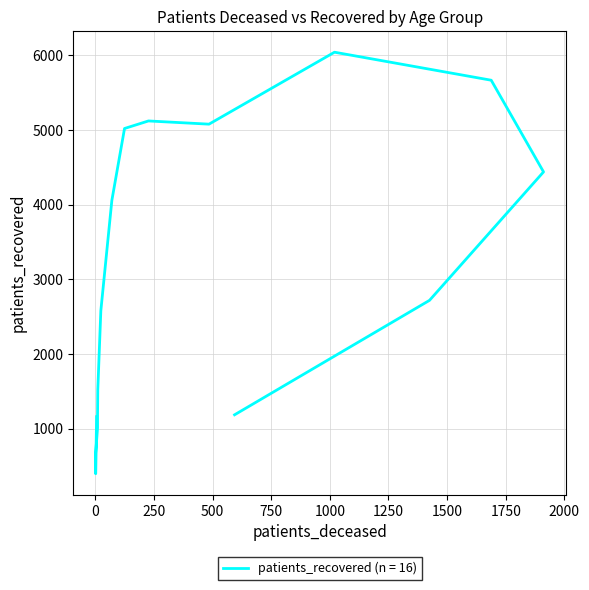

Rank the categories by value from highest to lowest.

70 - 74, 75 - 79, 60 - 64, 65 - 69, 55 - 59, 80 - 84, 50 - 54, 85 - 89, 45 - 49, 40 - 44, 35 - 39, >90, <20, 30 - 34, 25 - 29, 20 - 24